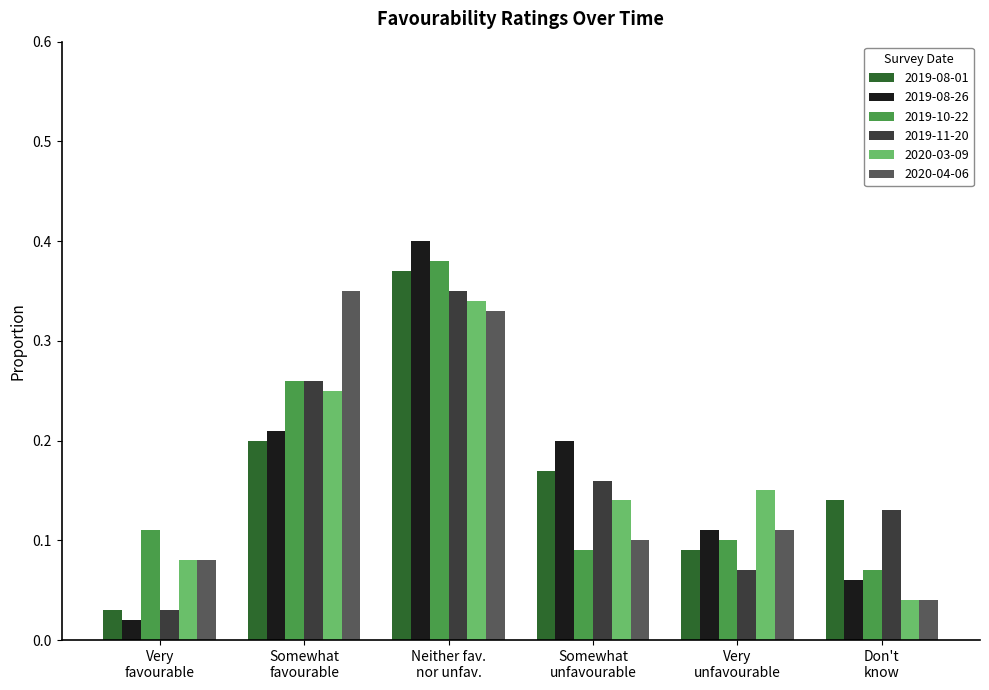

What is the label of the 4th bar from the right?

Neither fav.
nor unfav.